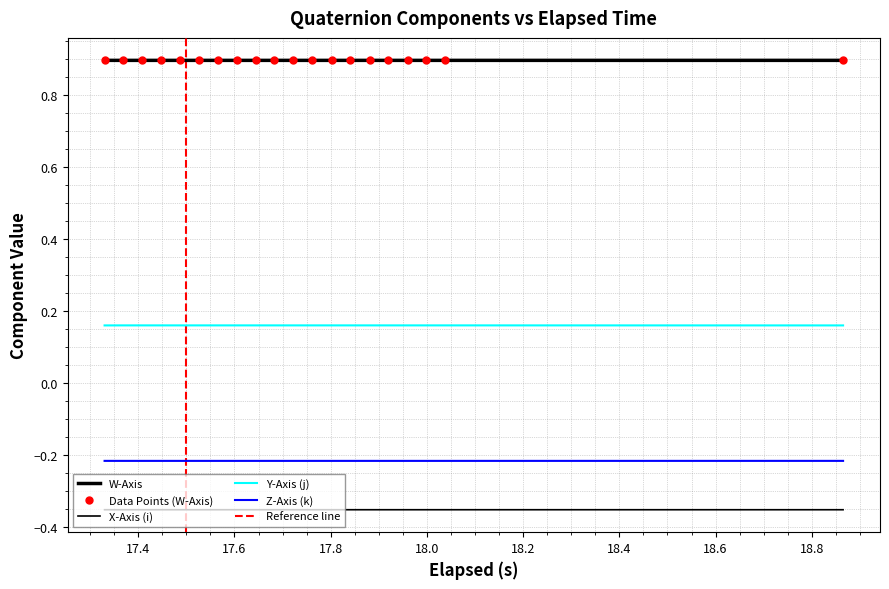

How many data points does each series have?

20